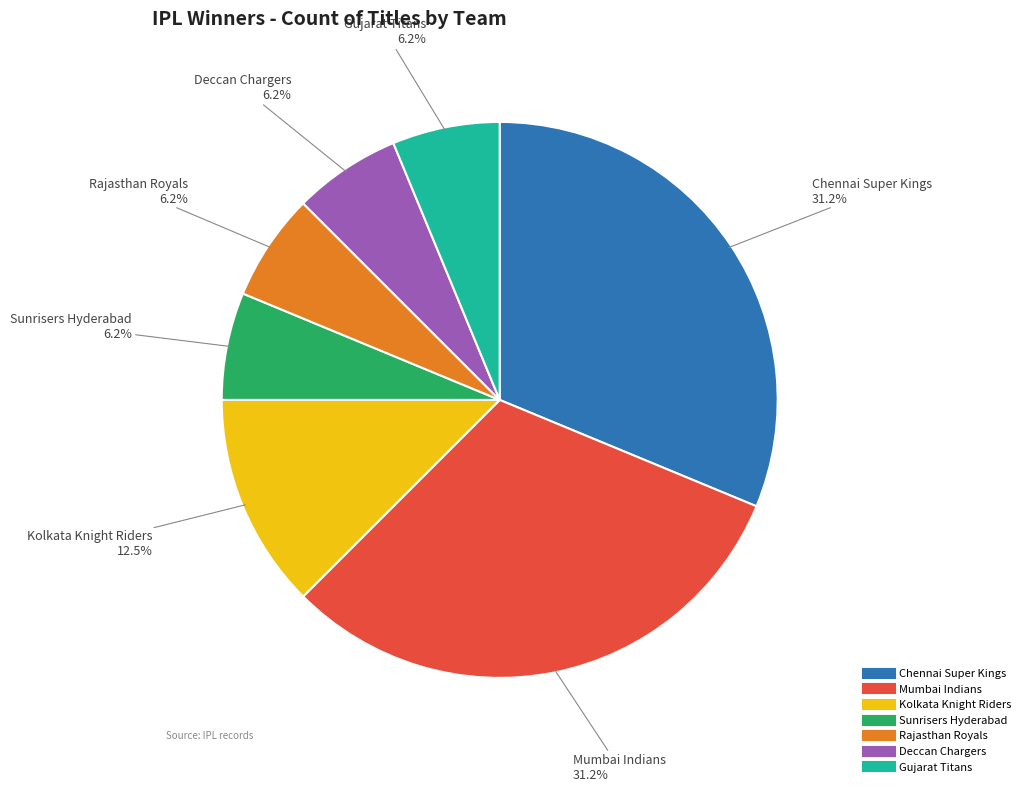

Between Gujarat Titans and Mumbai Indians, which is larger?

Mumbai Indians